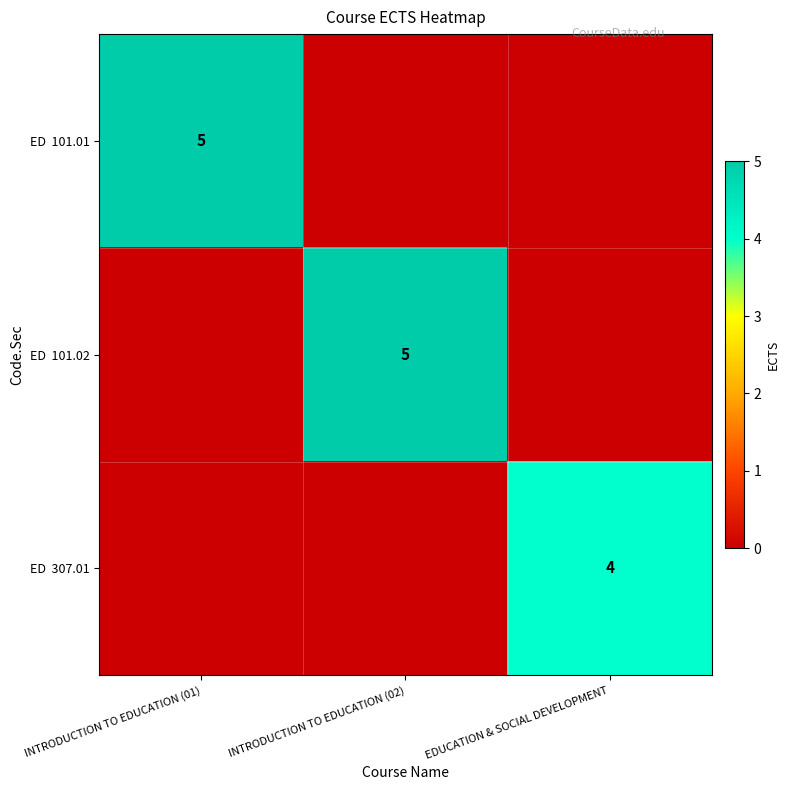

At INTRODUCTION TO EDUCATION (01), list the series in order from smallest to largest.

ED 101.02, ED 307.01, ED 101.01